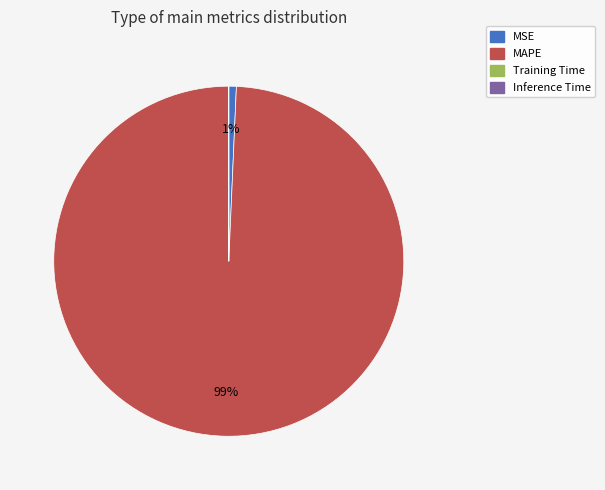

To the nearest percent, what is the average slice percentage?

25%